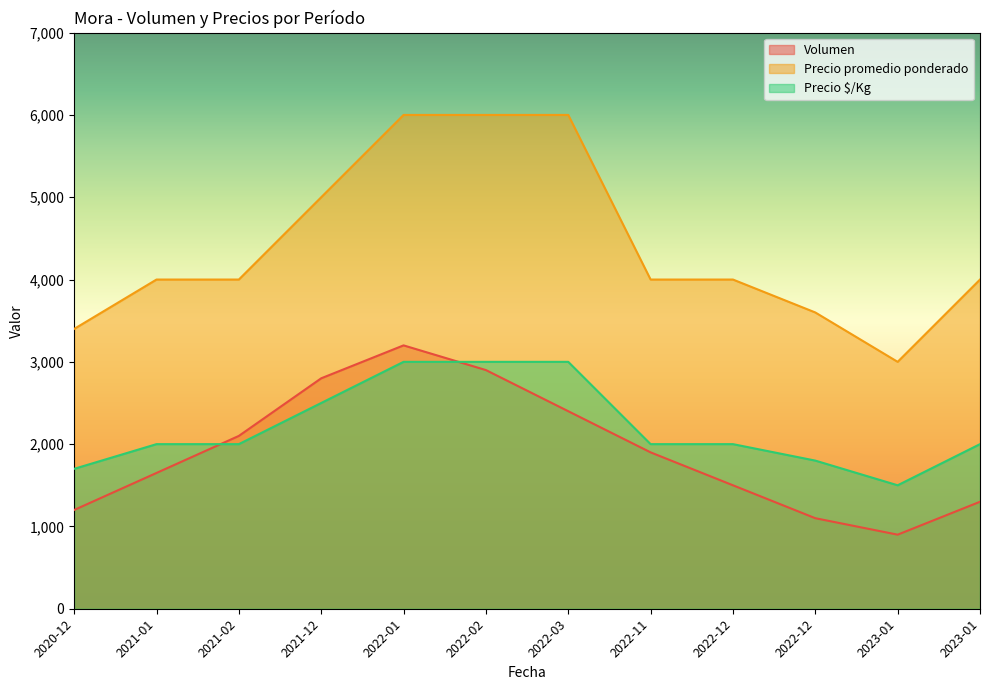

How many lines are shown in the chart?

3